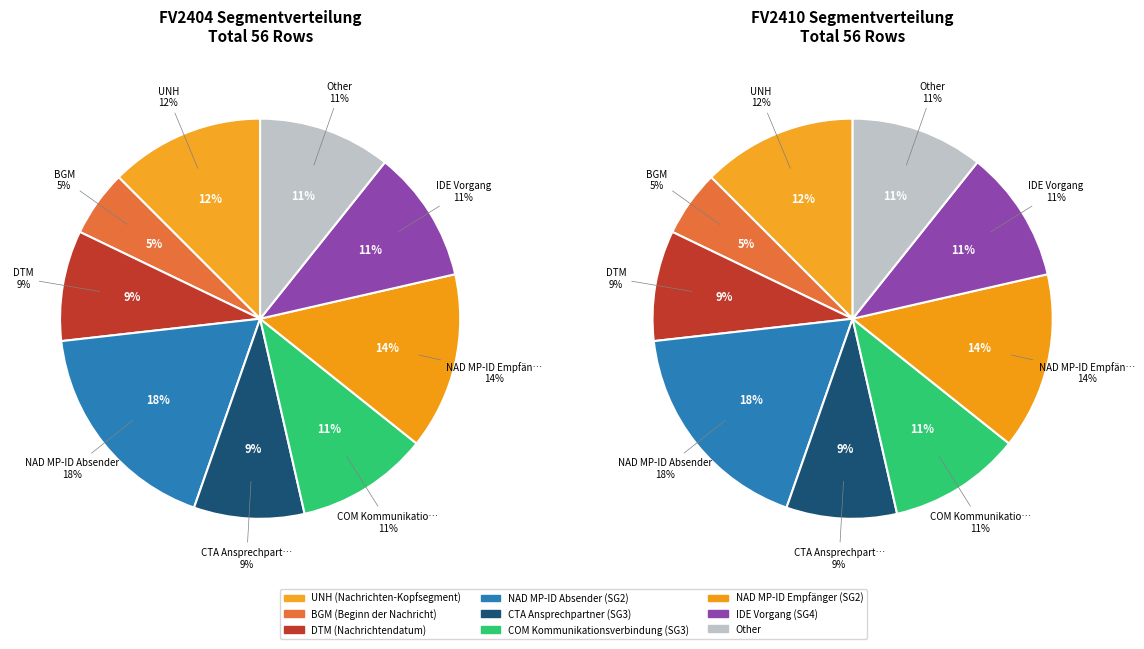

Is there a majority slice in this chart?

No